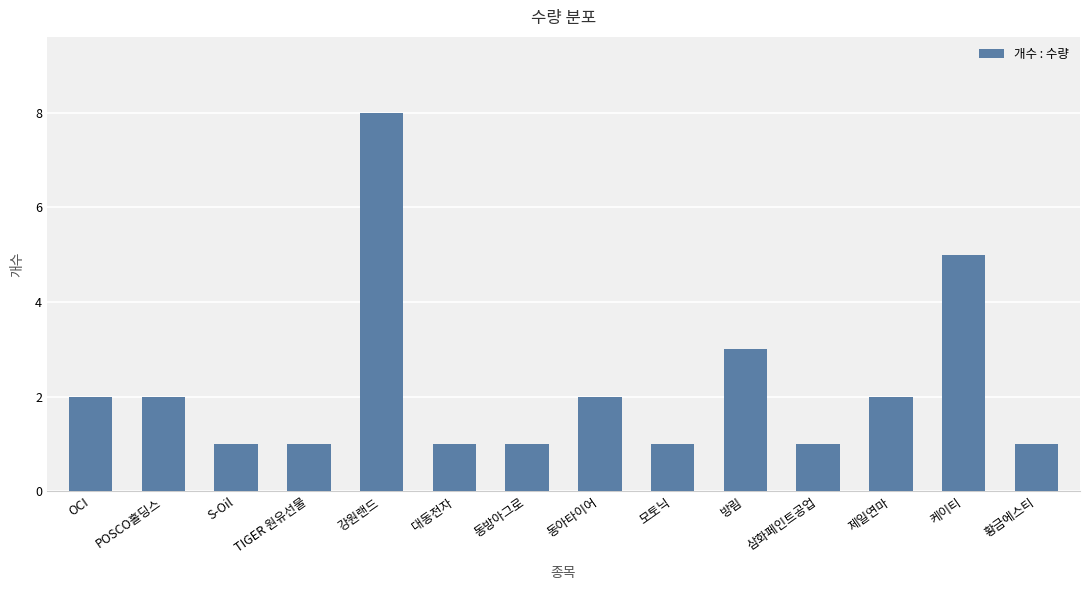

Which has a higher value, POSCO홀딩스 or S-Oil?

POSCO홀딩스